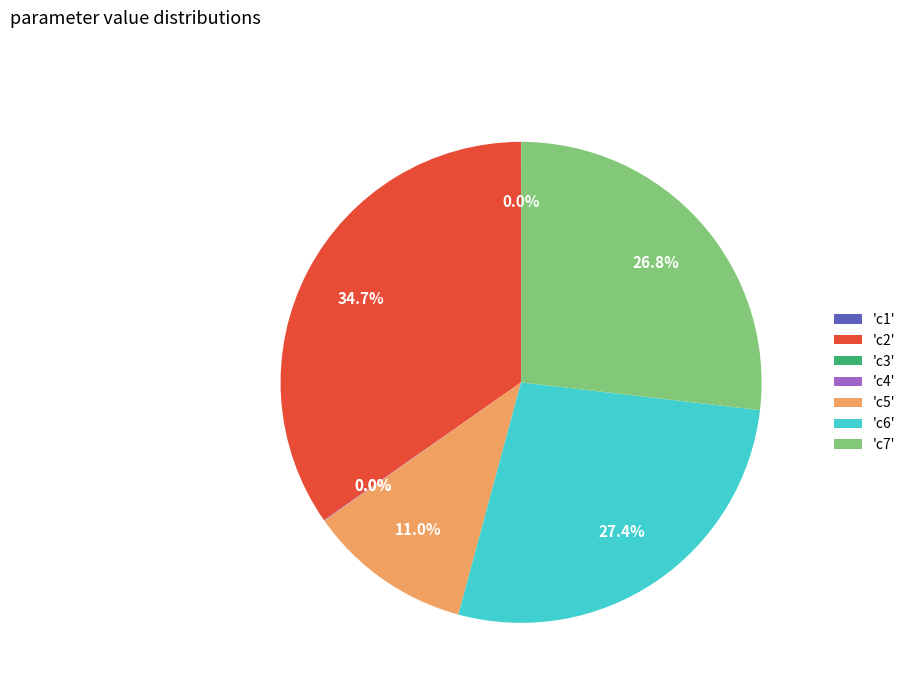

Does 'c6' represent more than half of the total?

No